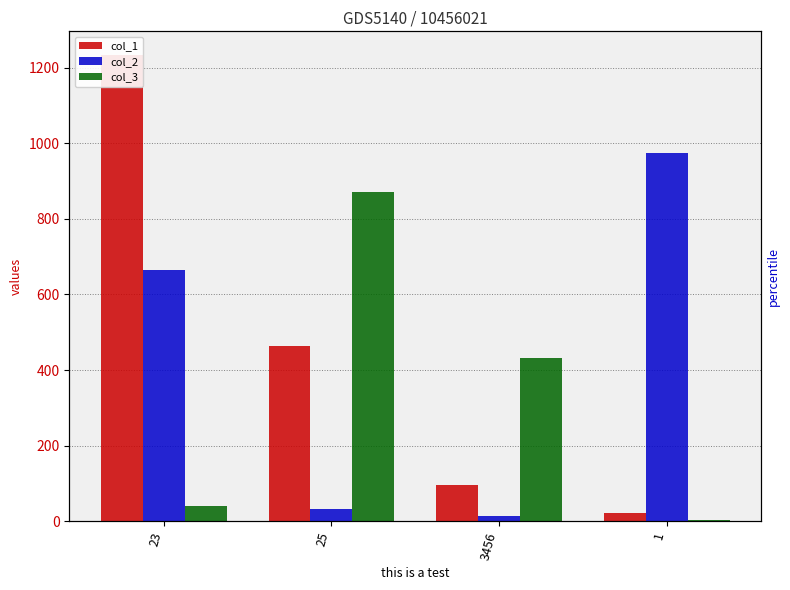

Reading left to right, list all the values displayed in this chart.

col_1: 1234	464	97	23
col_2: 665	33	13	973
col_3: 41	871	432	3